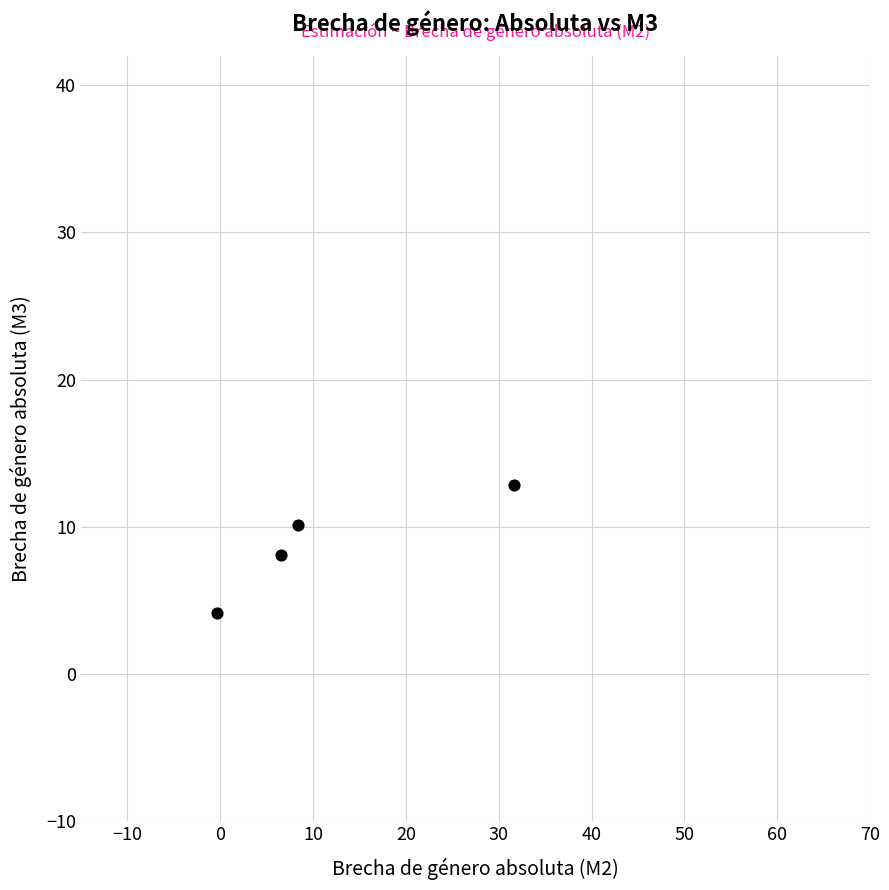

What is the range of Y values (max minus min)?

8.7